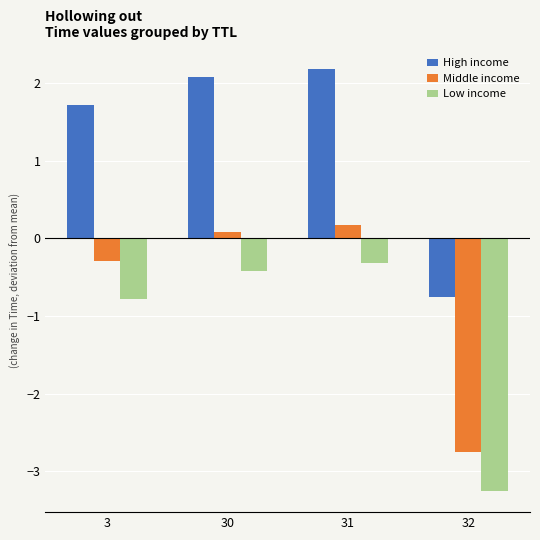

Which category has the highest value across all series?

31